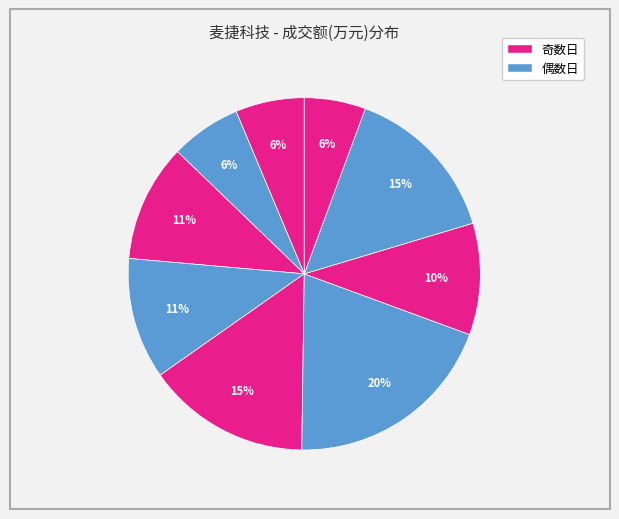

How many slices are in this pie chart?

9